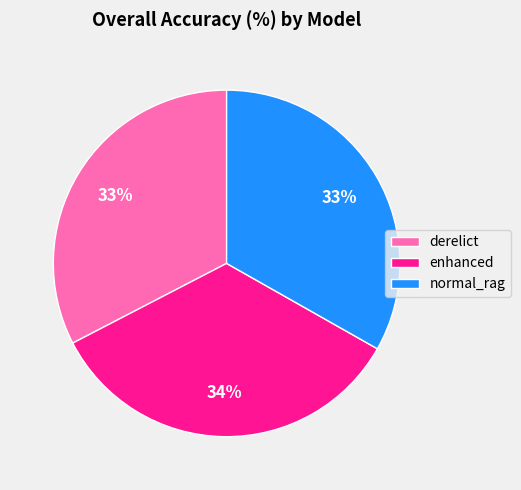

Which slice is the largest?

enhanced